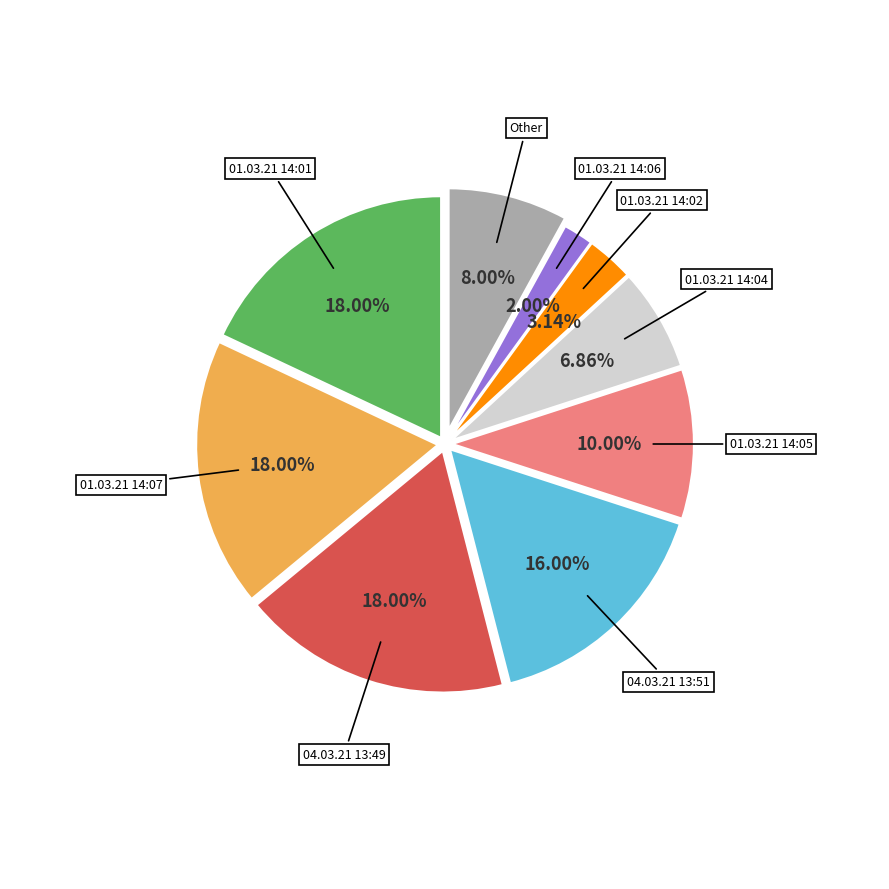

Combined, do 01.03.21 14:06 and 01.03.21 14:02 account for over 50%?

No